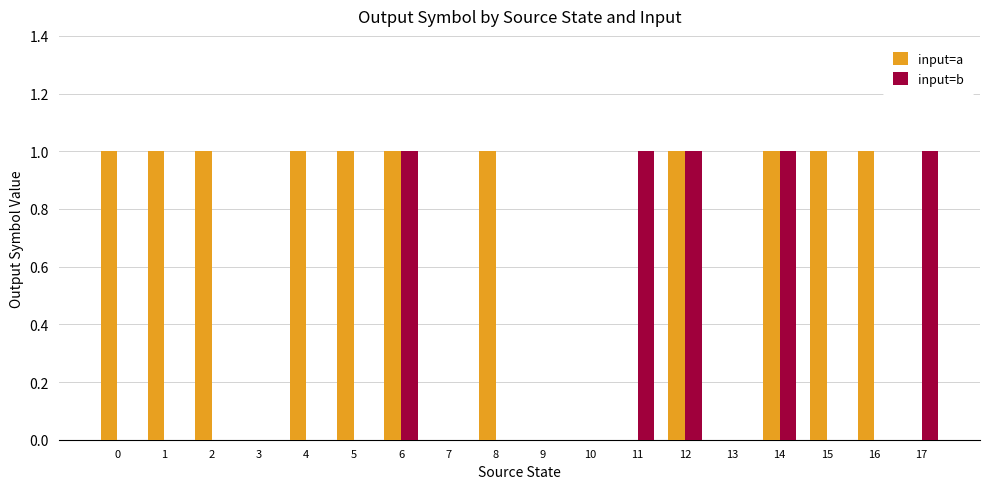

What is the sum of the input=a values at 14 and 12?

2